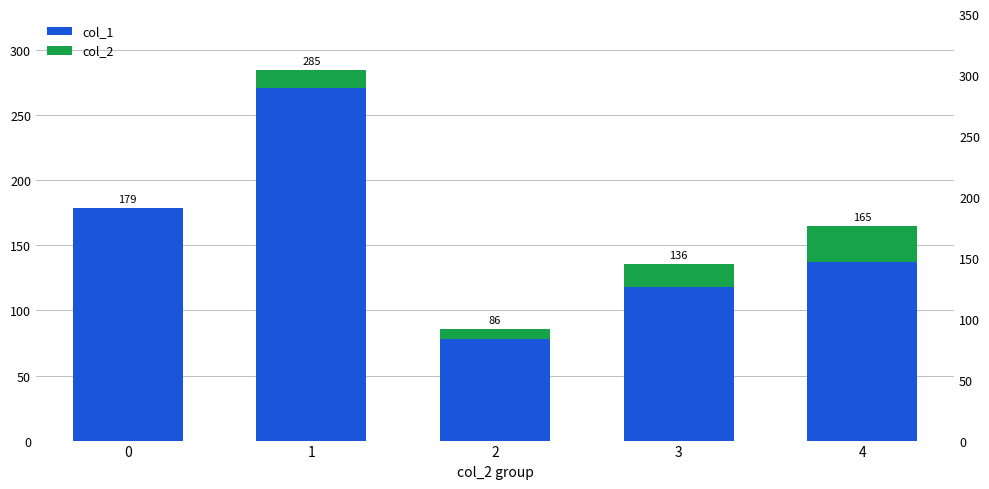

Between 0 and 1, which is larger?

1